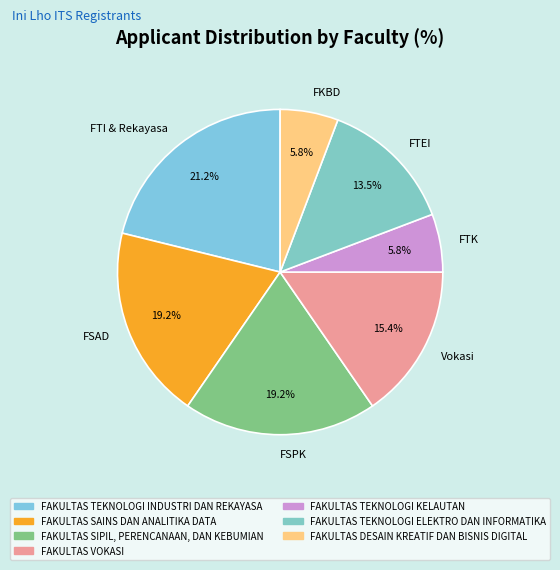

What is the ratio of the value at FTK to the value at FTEI?

0.4